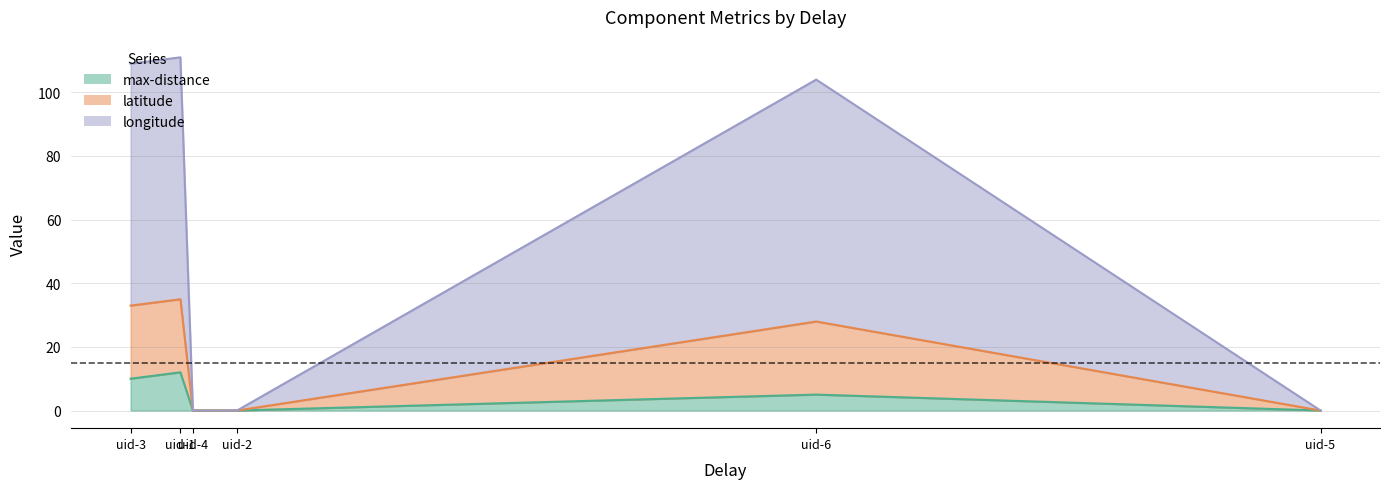

Which series has the widest spread of values?

longitude line